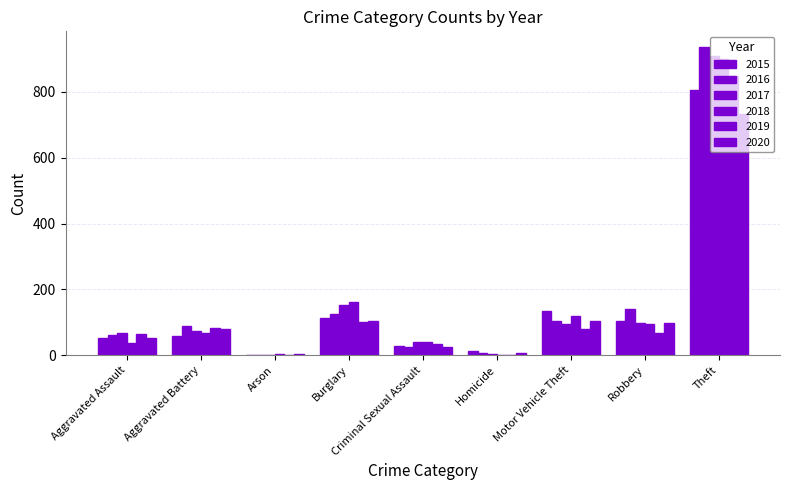

How many categories are shown in the chart?

9